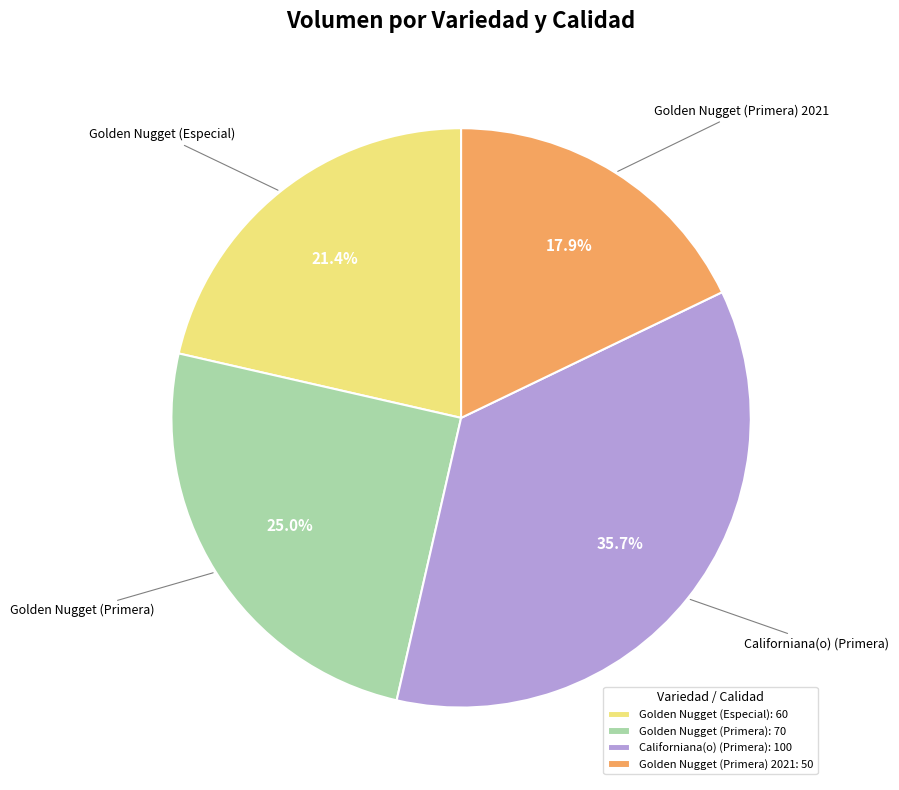

Is Californiana(o) (Primera) the majority of the pie?

No